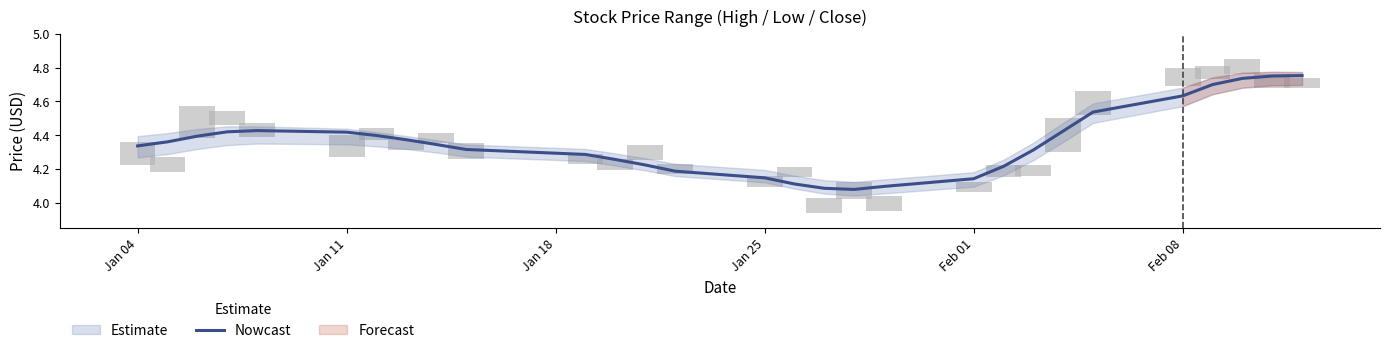

What is the average value?

4.4